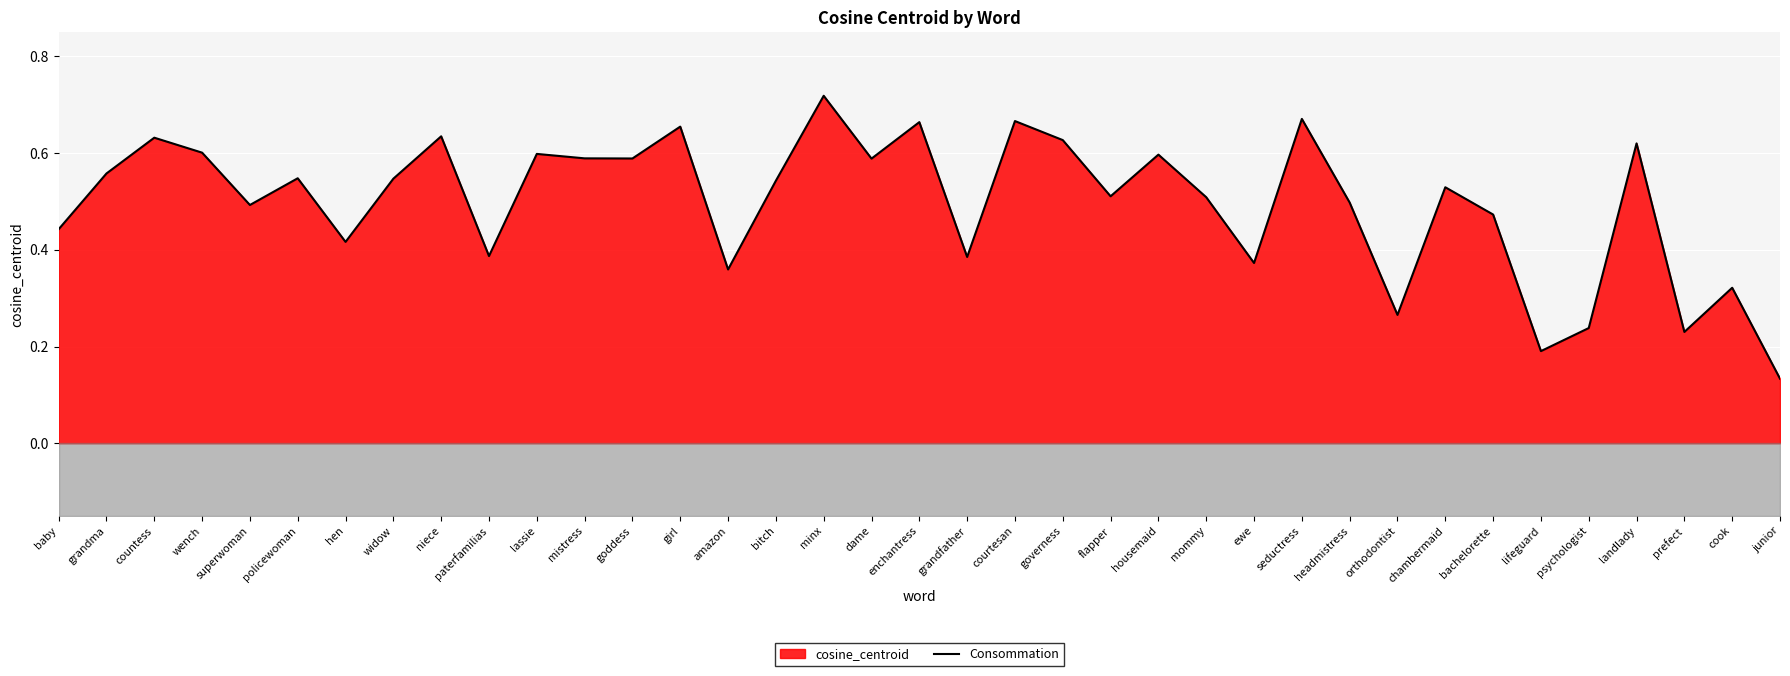

Which has a higher value, dame or baby?

dame